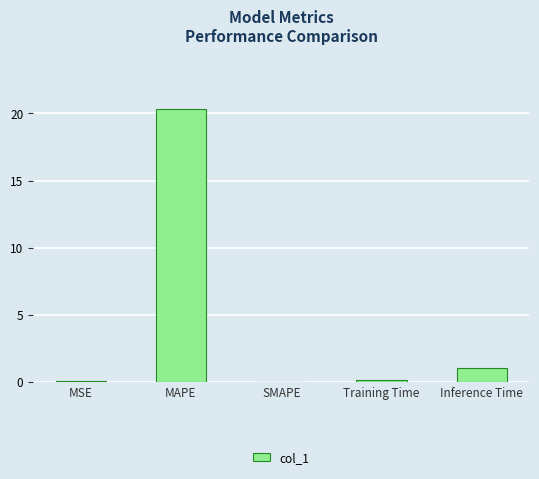

Which label corresponds to the largest value in the chart?

MAPE